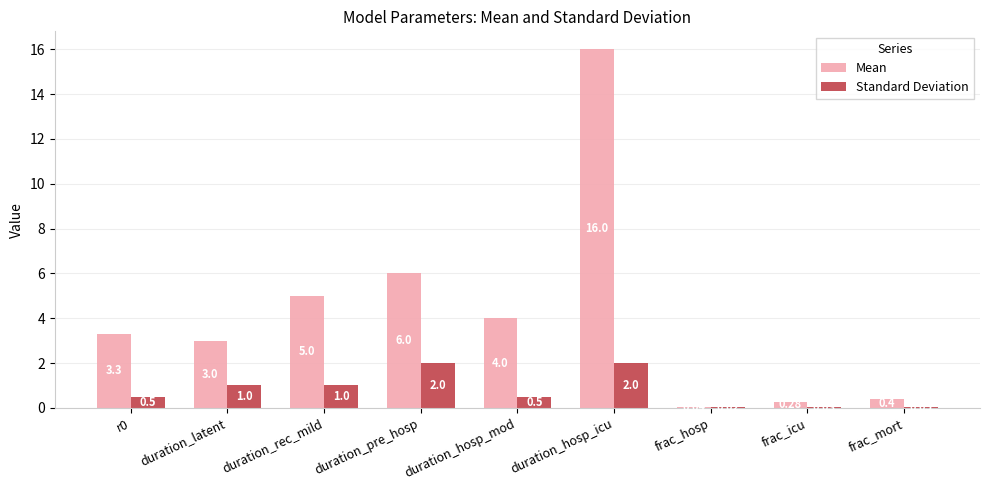

Which series has the largest total across all categories?

Mean